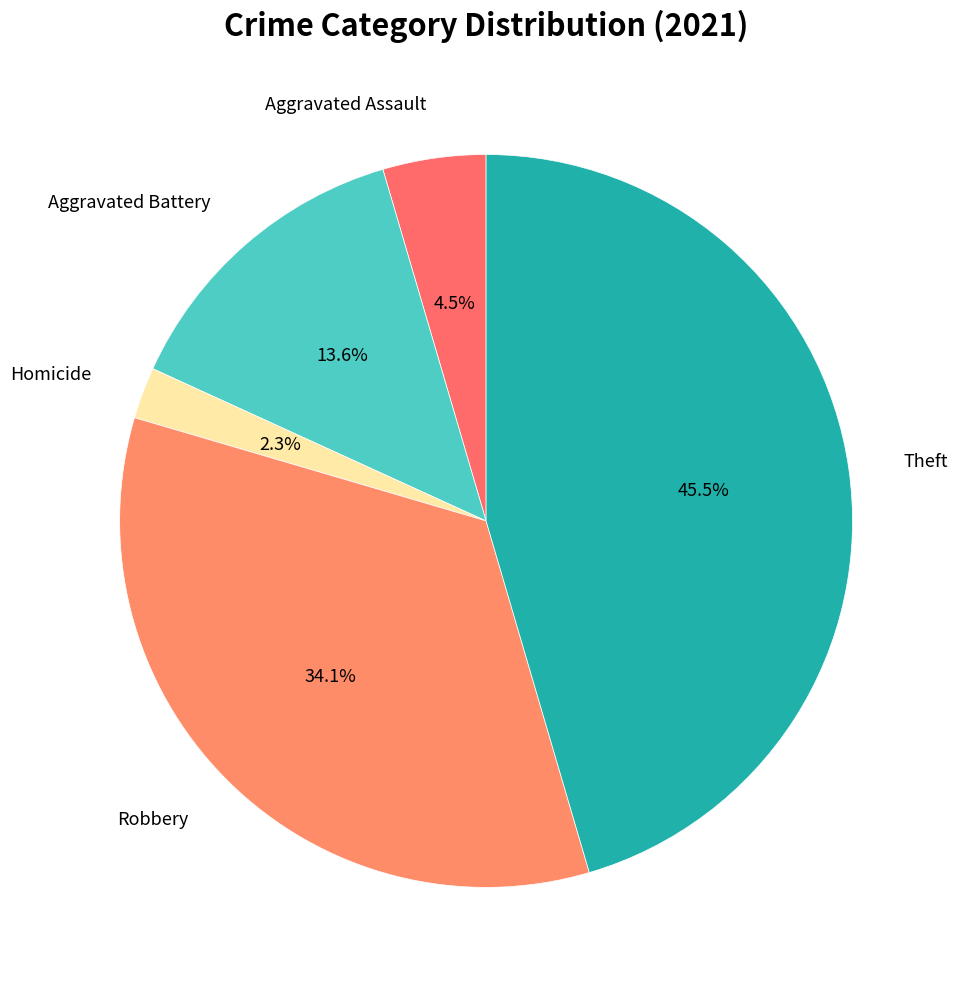

How many segments does this pie chart have?

5